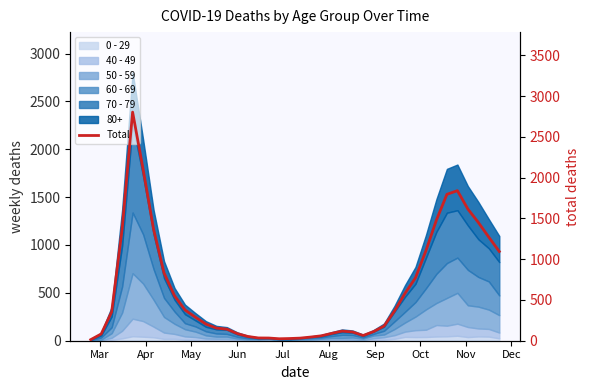

What is the average value?

627